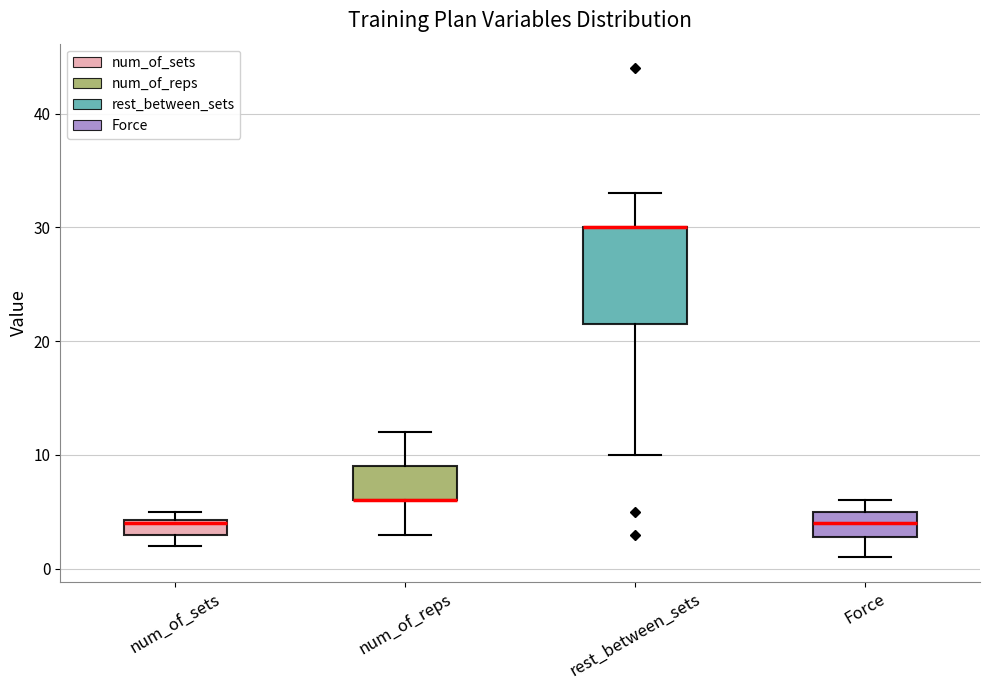

Where is the upper edge of the box for num_of_reps on the y-axis? The values are not printed on the chart, so give them approximately, as read against the axis.

9